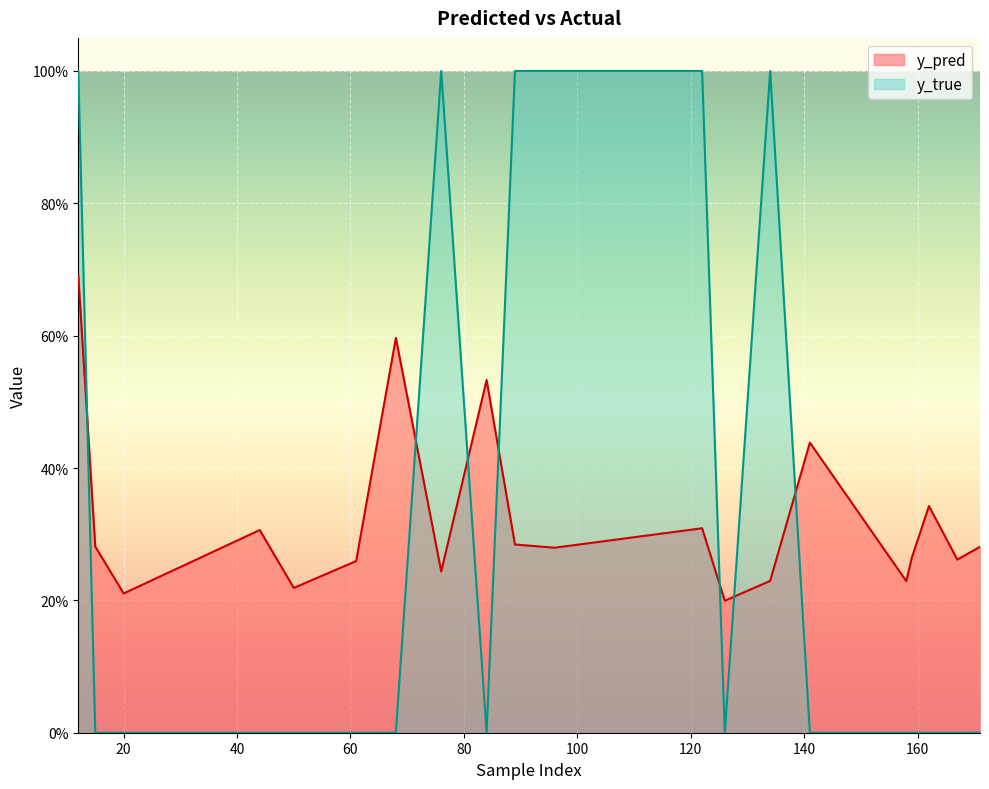

At which category does y_pred reach its first local peak?

44